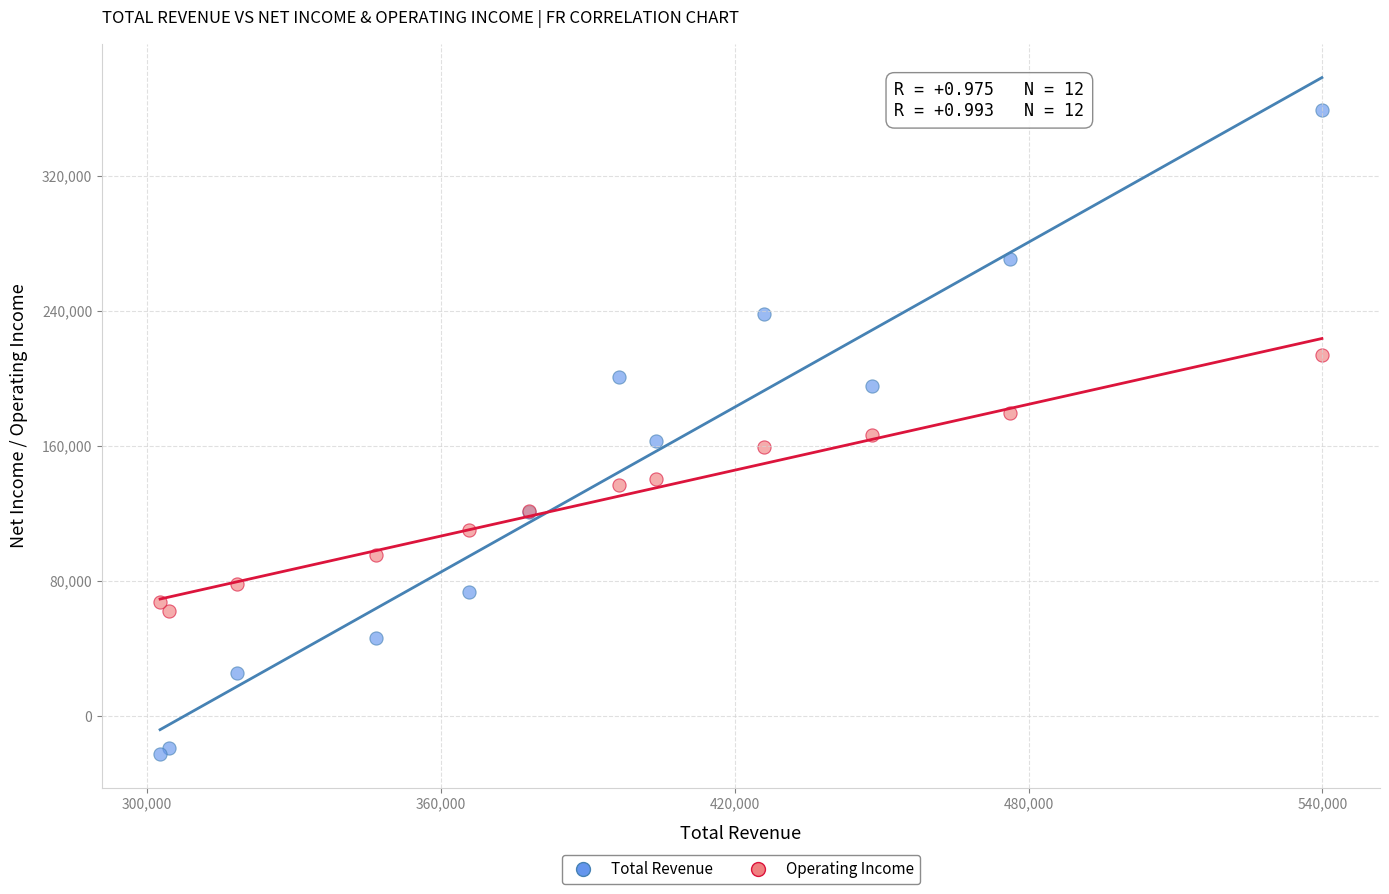

What are all the series names shown in the legend?

Total Revenue, Operating Income